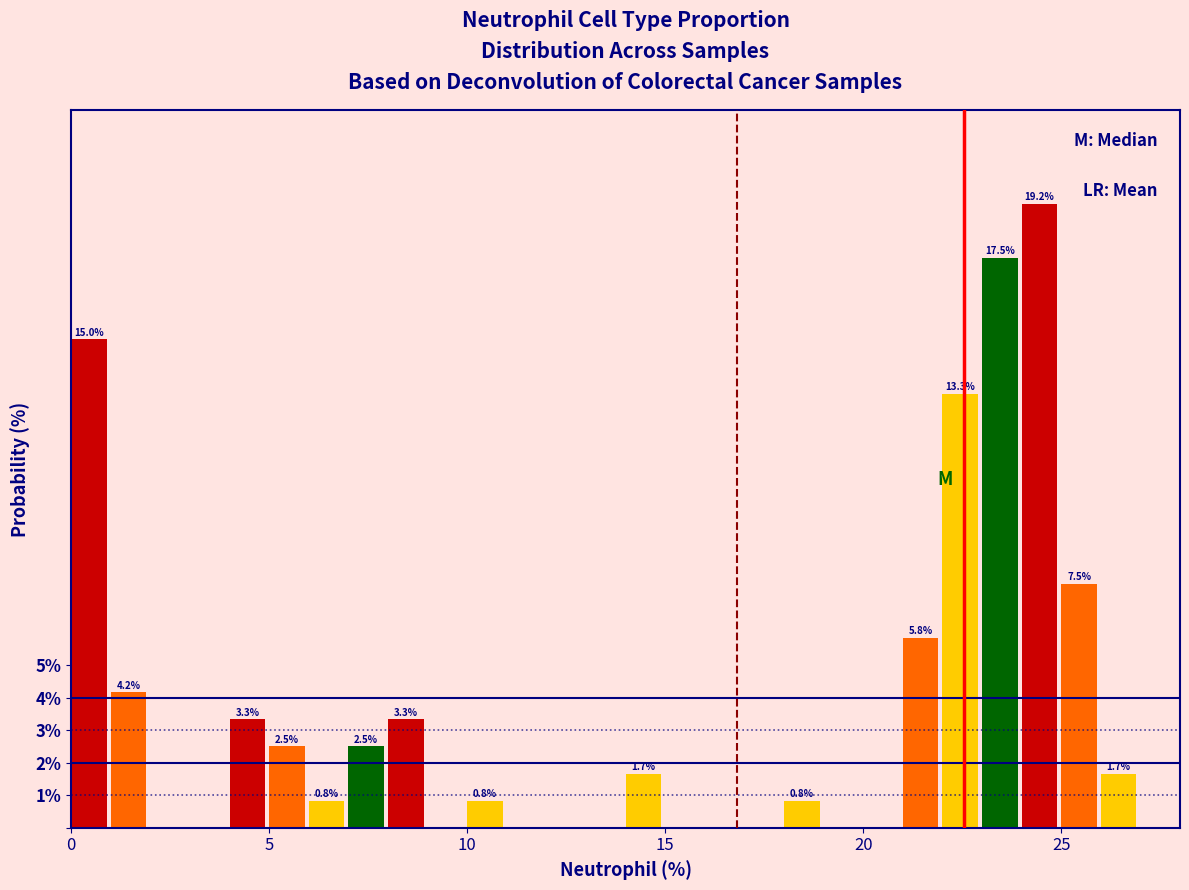

Read against the x-axis, roughly where is the centre of the tallest bar?

24.5